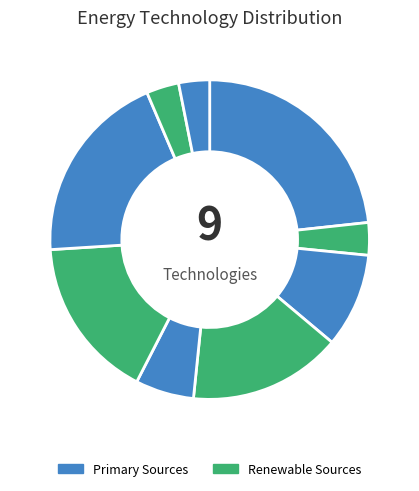

How many slices are in this pie chart?

9